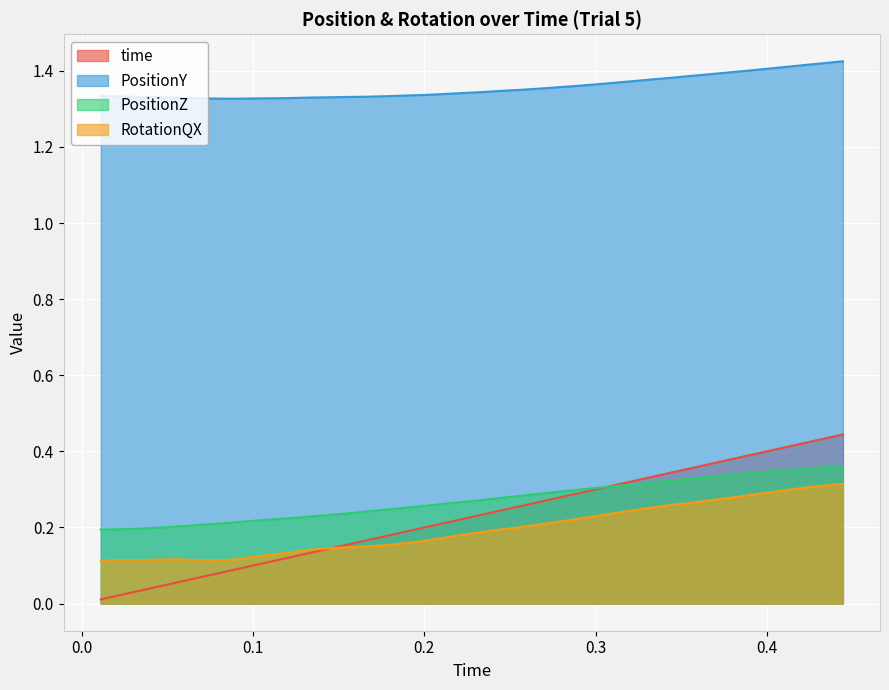

True or false: PositionZ and PositionY cross at least once.

False